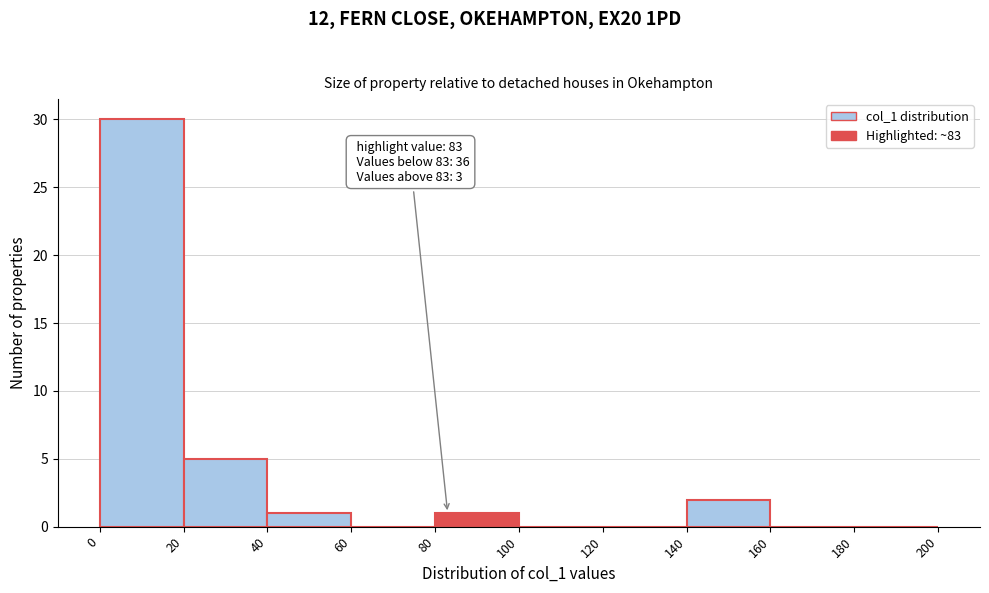

Which range on the x-axis has the tallest bar?

0 to 20